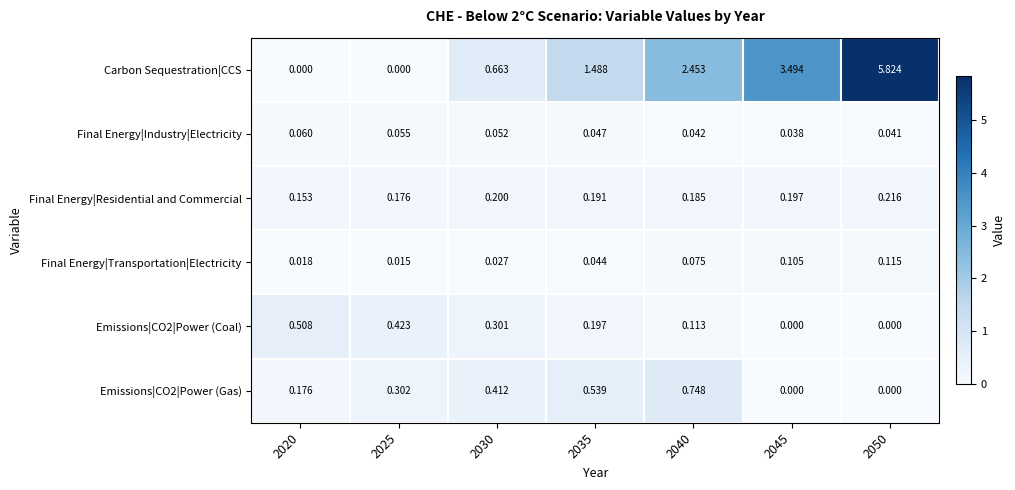

At which category does the chart reach its peak across all series?

2050